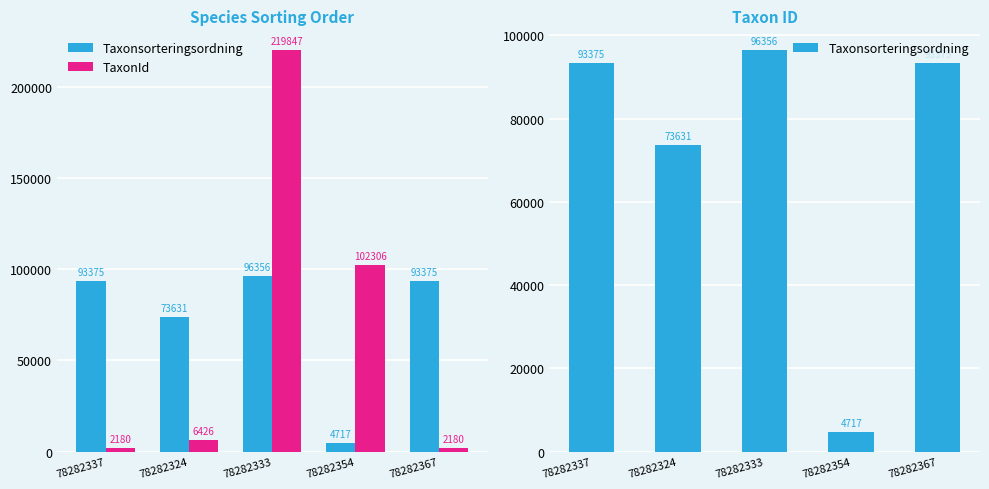

What is the sum of the Taxonsorteringsordning values at 78282324 and 78282367?

167006